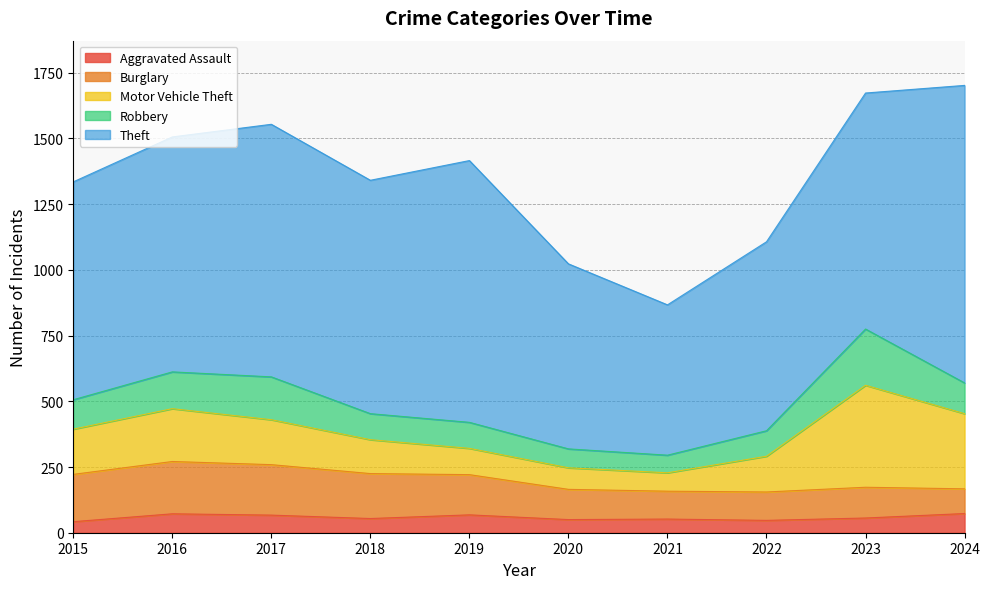

What is the value of the Aggravated Assault point at the 9th from the left?

56